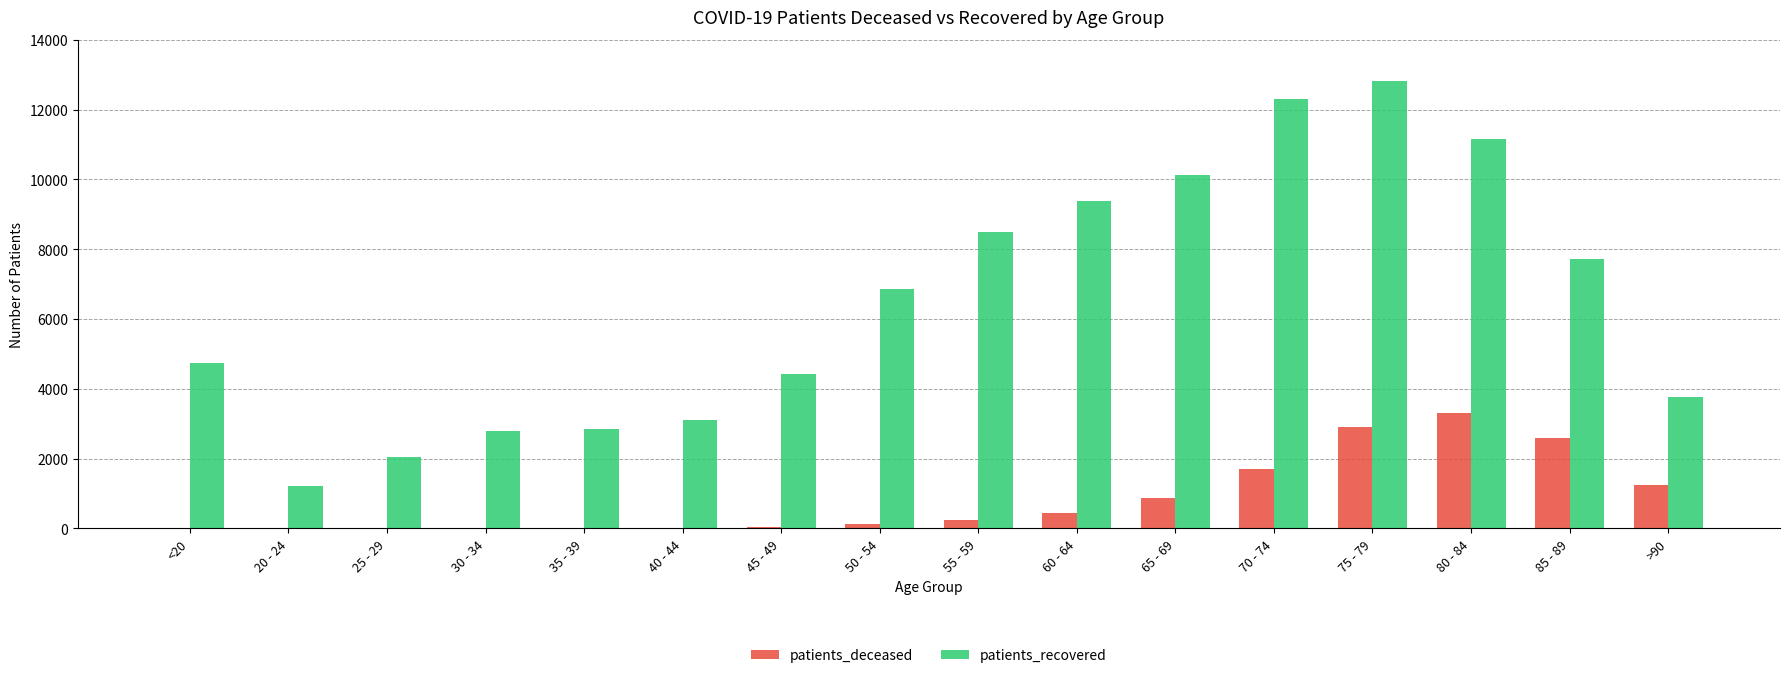

What is the average value of the patients_recovered series?

6484